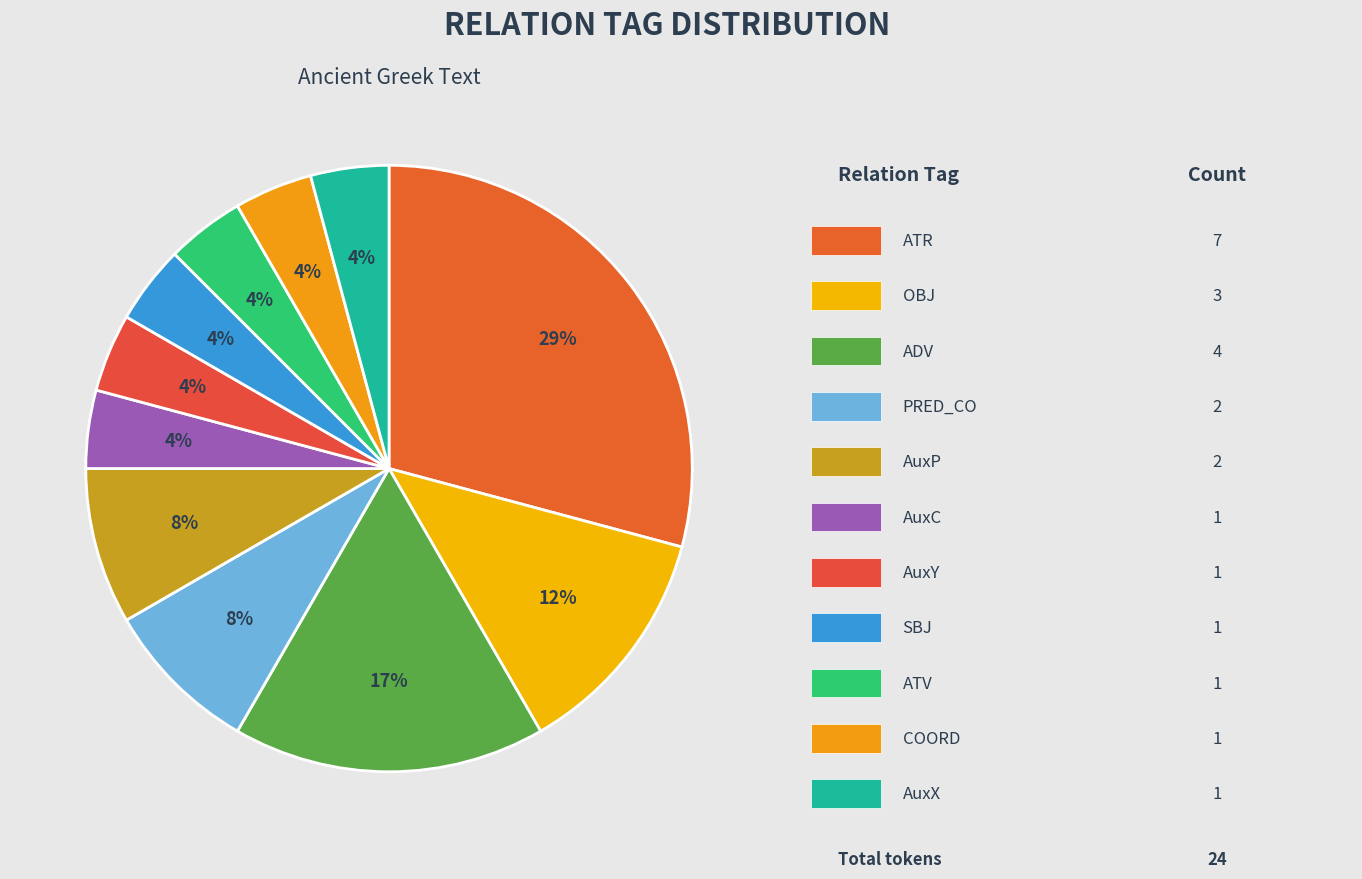

Count the number of slices in the pie.

11